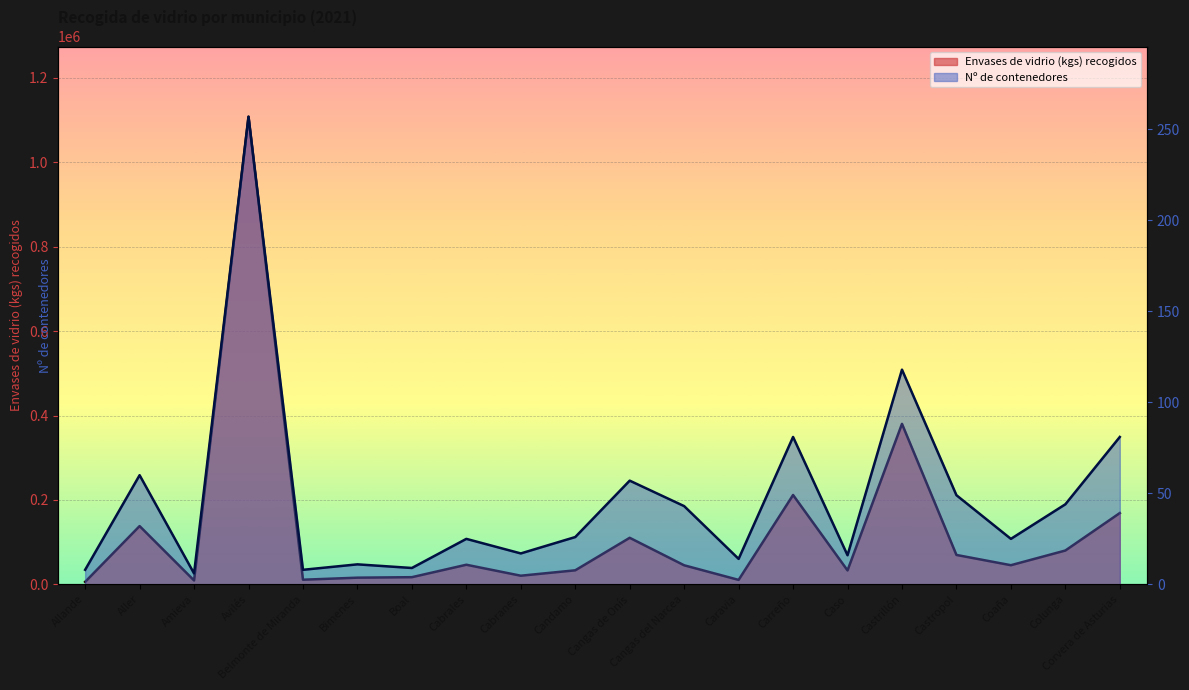

What is the label of the 10th point from the right?

Cangas de Onís